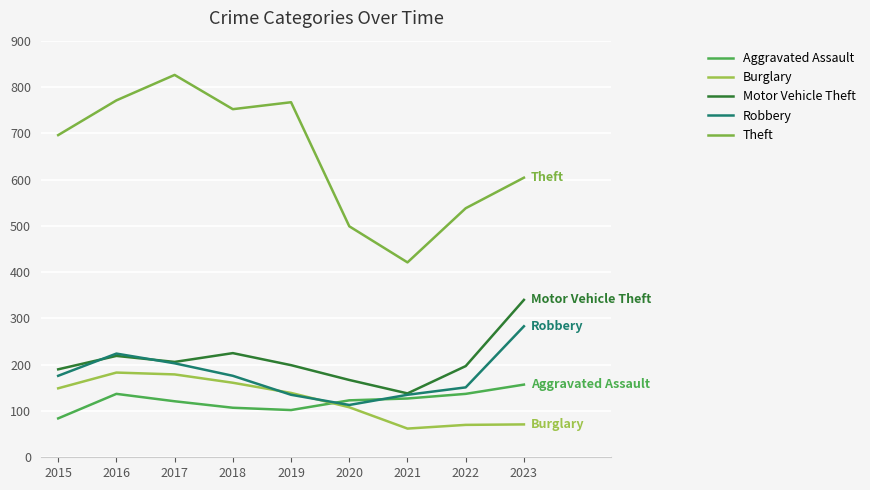

List the series in order of their peak value, highest first.

Theft, Motor Vehicle Theft, Robbery, Burglary, Aggravated Assault